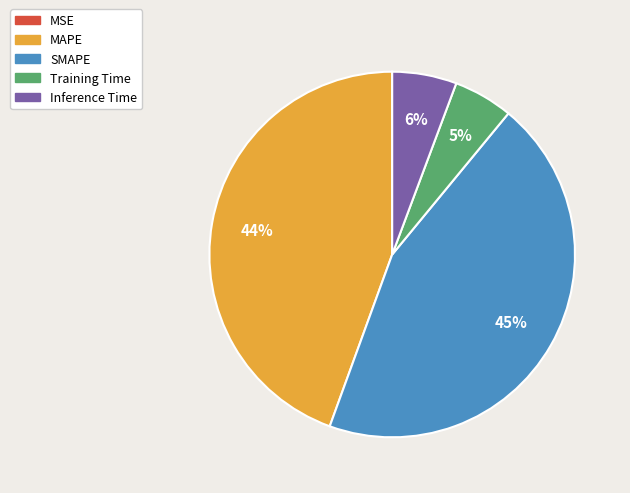

Is there a majority slice in this chart?

No